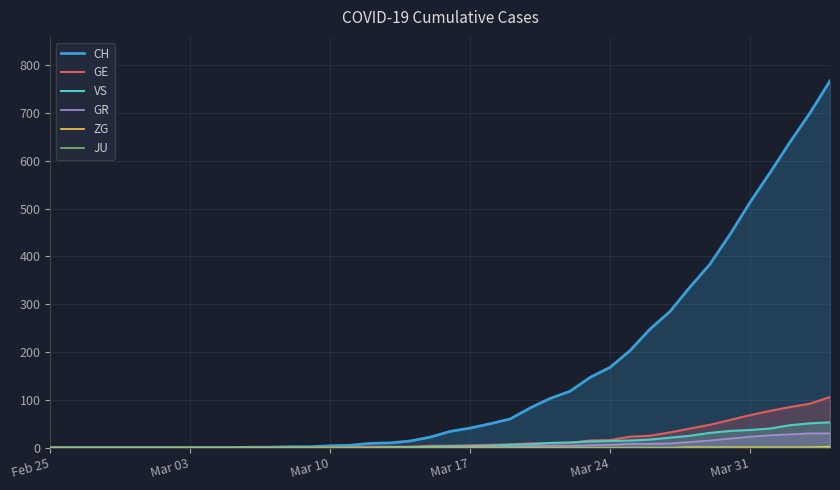

Which series has the widest spread of values?

CH